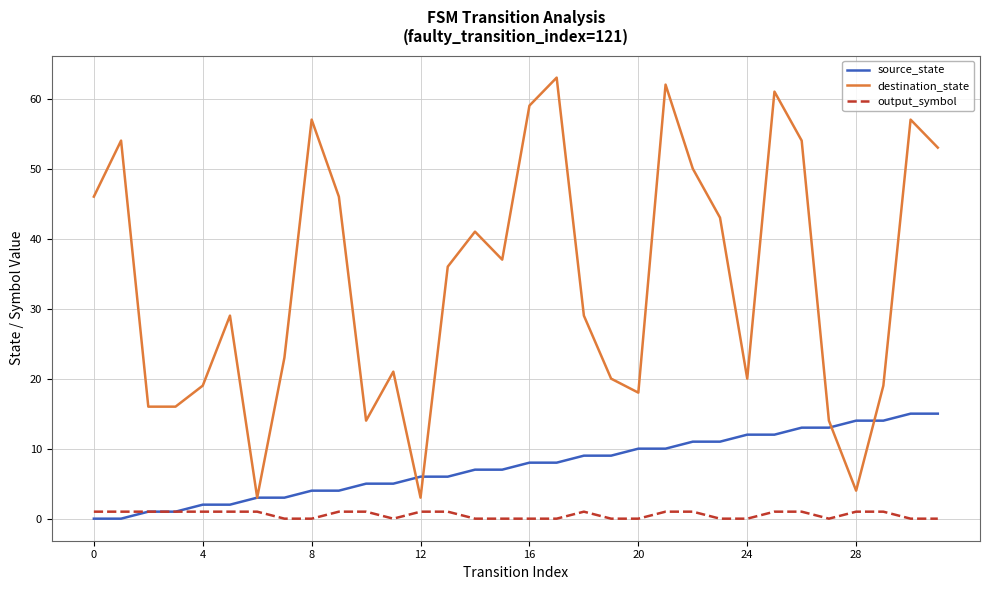

True or false: output_symbol and destination_state cross at least once.

False